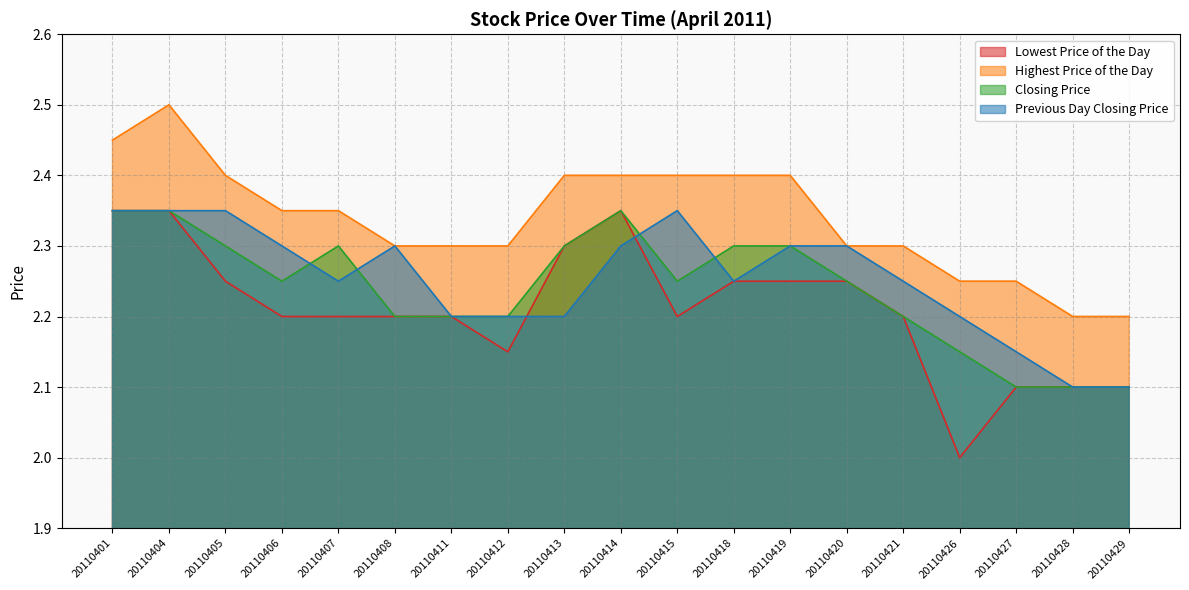

Read the Previous Day Closing Price value at 20110406.

2.3